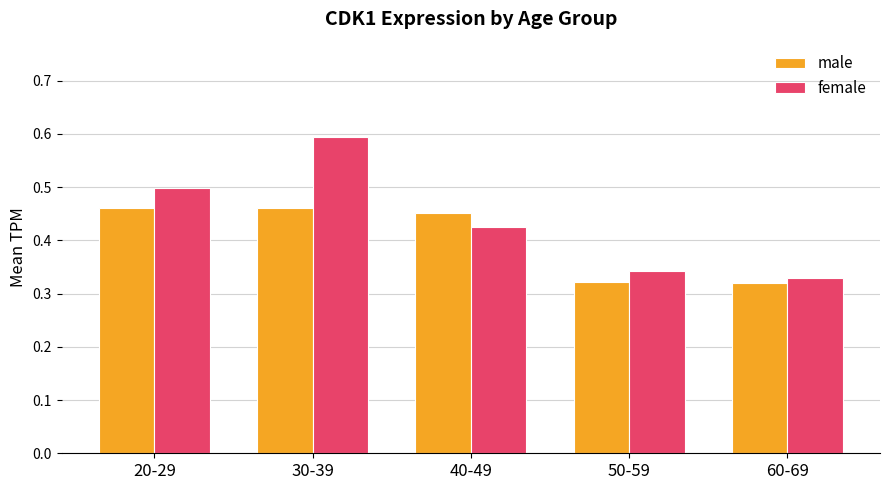

What is the difference between the maximum and minimum values in the male series?

0.1